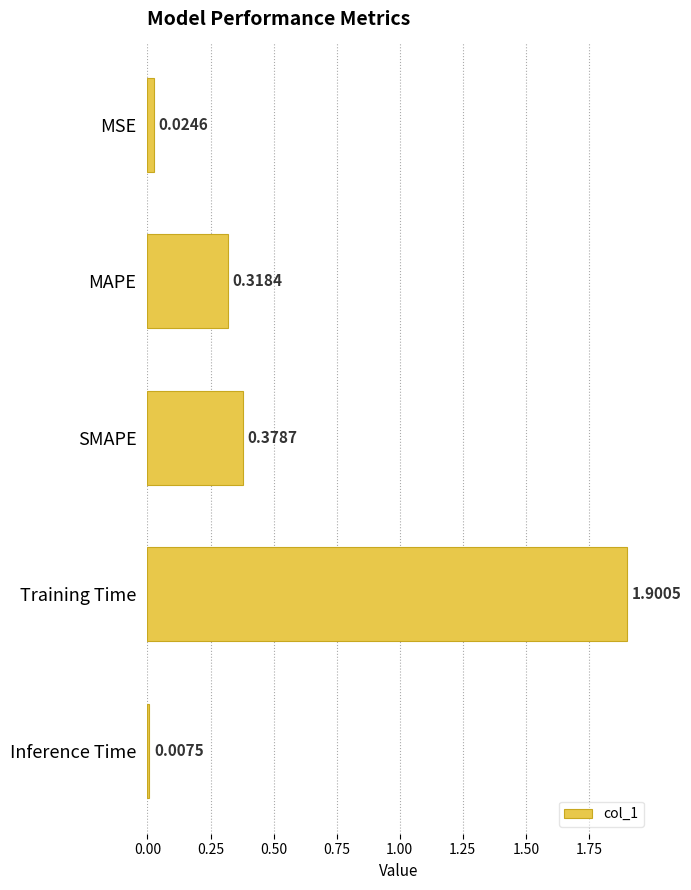

At which category does the chart reach its peak across all series?

Training Time